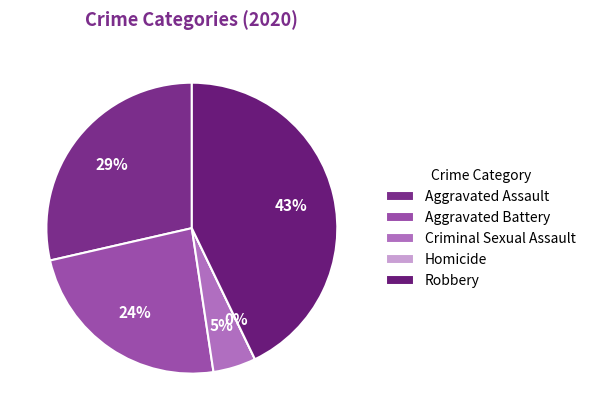

Which category has the smallest portion of the pie?

Homicide